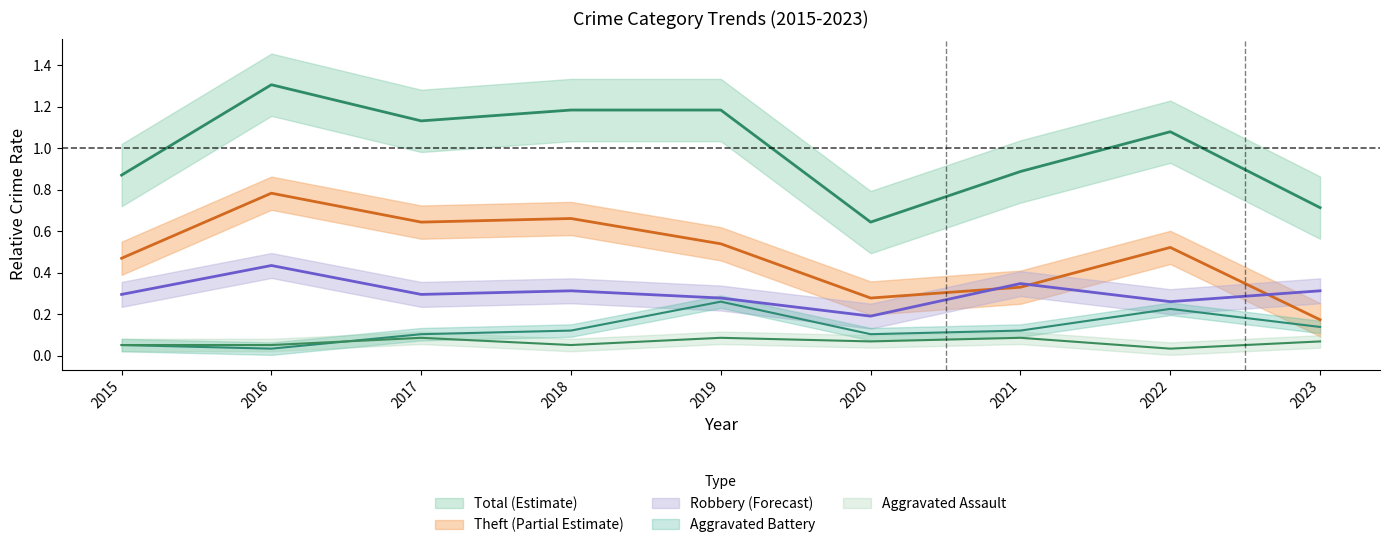

Where is Aggravated Battery nearest to the value 0?

2016